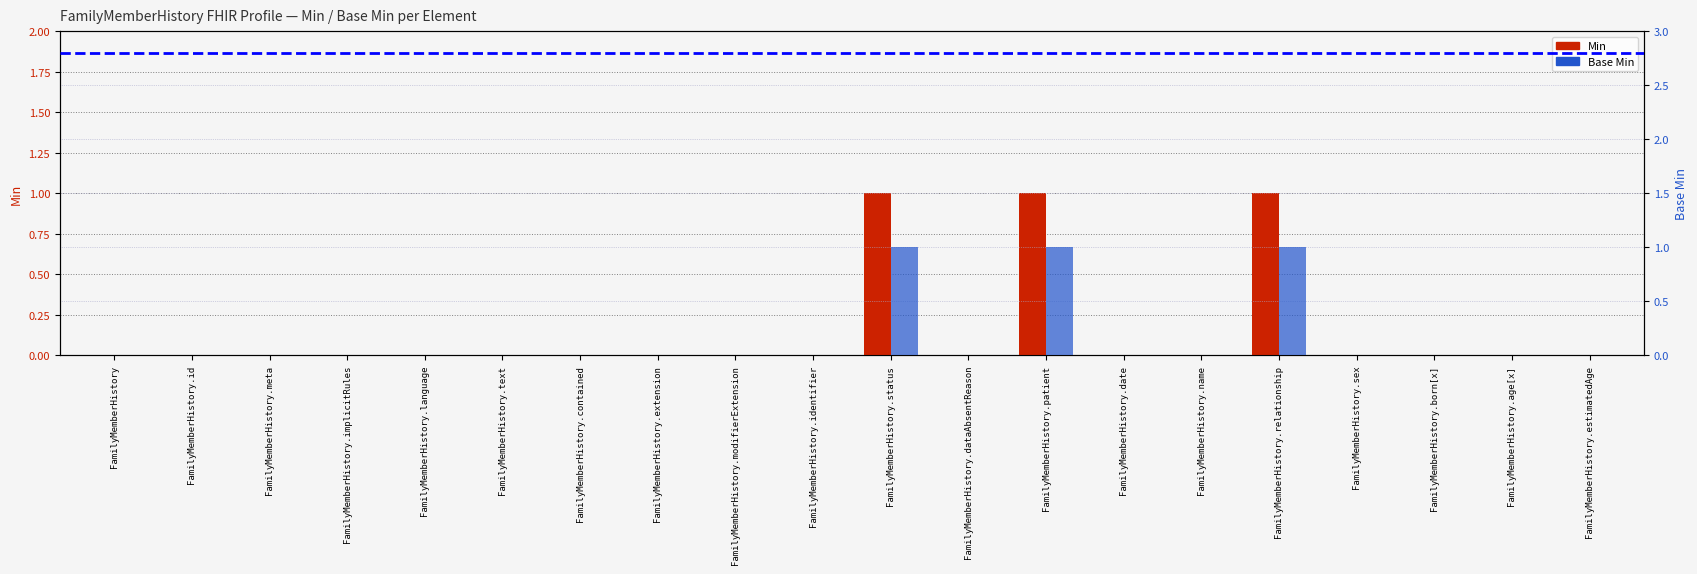

Reading right to left, list all the values displayed in this chart.

Min: FamilyMemberHistory.estimatedAge=0	FamilyMemberHistory.age[x]=0	FamilyMemberHistory.born[x]=0	FamilyMemberHistory.sex=0	FamilyMemberHistory.relationship=1	FamilyMemberHistory.name=0	FamilyMemberHistory.date=0	FamilyMemberHistory.patient=1	FamilyMemberHistory.dataAbsentReason=0	FamilyMemberHistory.status=1	FamilyMemberHistory.identifier=0	FamilyMemberHistory.modifierExtension=0	FamilyMemberHistory.extension=0	FamilyMemberHistory.contained=0	FamilyMemberHistory.text=0	FamilyMemberHistory.language=0	FamilyMemberHistory.implicitRules=0	FamilyMemberHistory.meta=0	FamilyMemberHistory.id=0	FamilyMemberHistory=0
Base Min: FamilyMemberHistory.estimatedAge=0	FamilyMemberHistory.age[x]=0	FamilyMemberHistory.born[x]=0	FamilyMemberHistory.sex=0	FamilyMemberHistory.relationship=1	FamilyMemberHistory.name=0	FamilyMemberHistory.date=0	FamilyMemberHistory.patient=1	FamilyMemberHistory.dataAbsentReason=0	FamilyMemberHistory.status=1	FamilyMemberHistory.identifier=0	FamilyMemberHistory.modifierExtension=0	FamilyMemberHistory.extension=0	FamilyMemberHistory.contained=0	FamilyMemberHistory.text=0	FamilyMemberHistory.language=0	FamilyMemberHistory.implicitRules=0	FamilyMemberHistory.meta=0	FamilyMemberHistory.id=0	FamilyMemberHistory=0